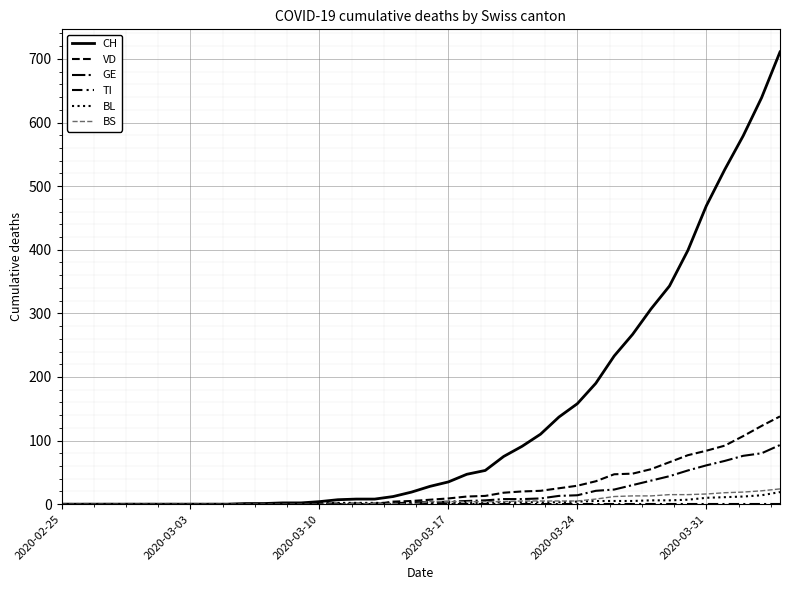

True or false: CH has more than 0 interior local peaks.

False